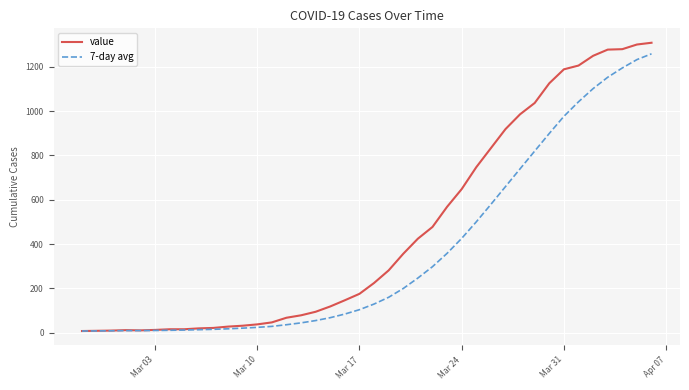

Which series has the largest total across all categories?

value